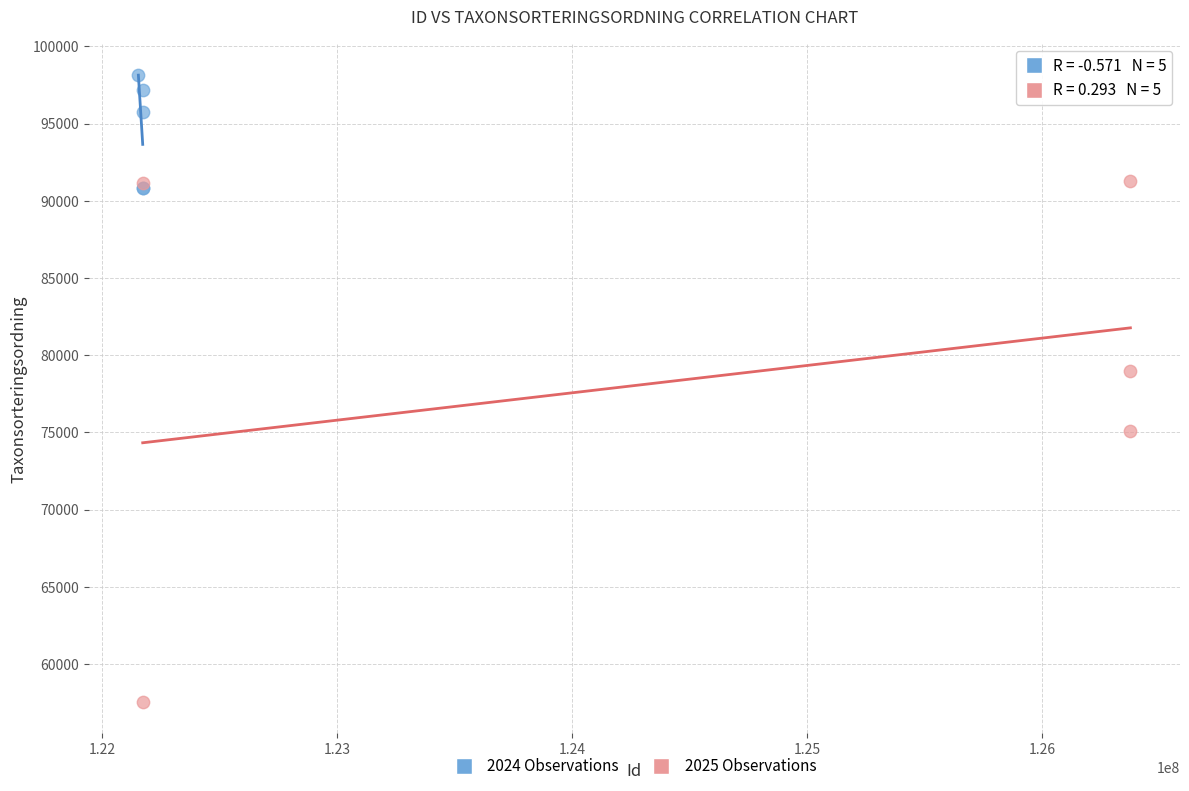

Which series contains the lowest Y value?

2025 Observations